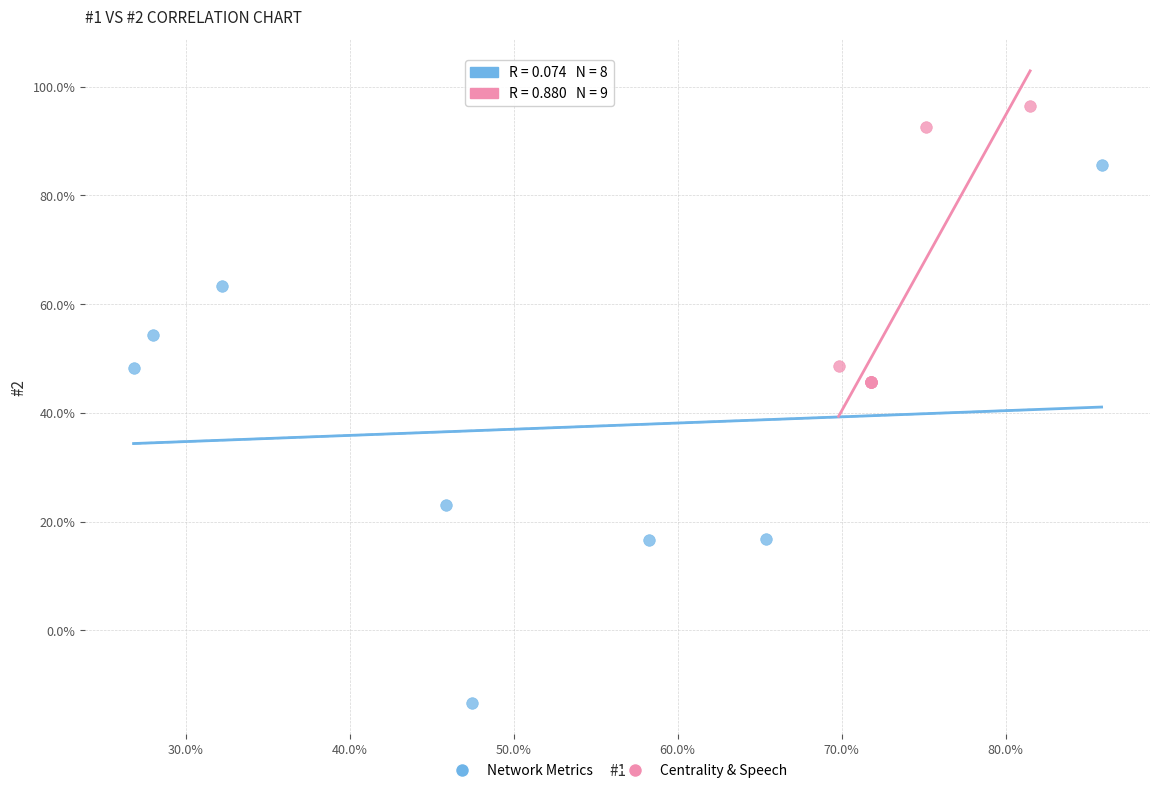

Which series contains the lowest Y value?

Network Metrics